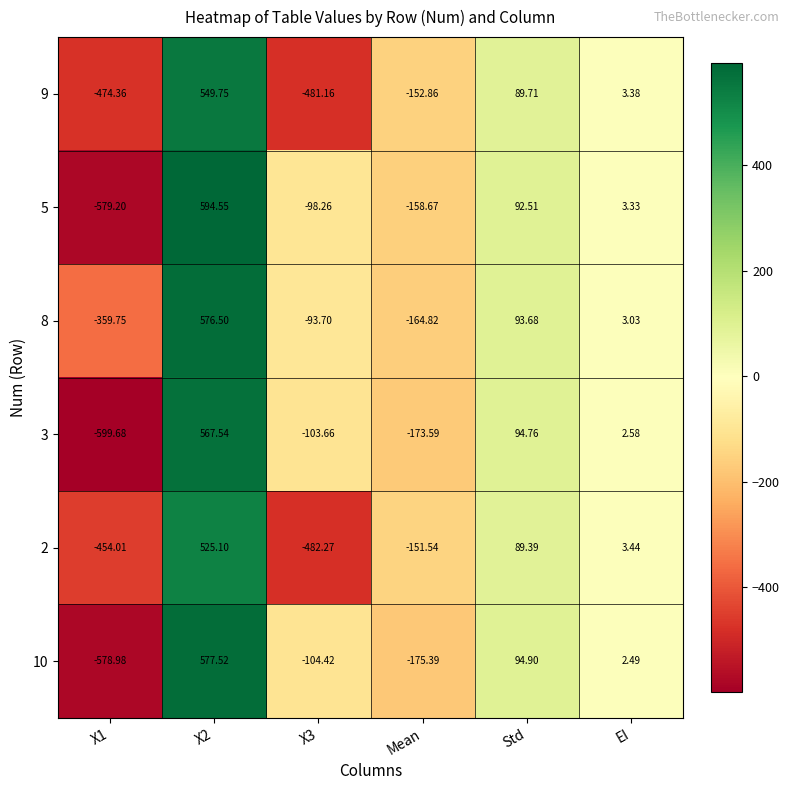

At which label is 10 closest to 0?

EI